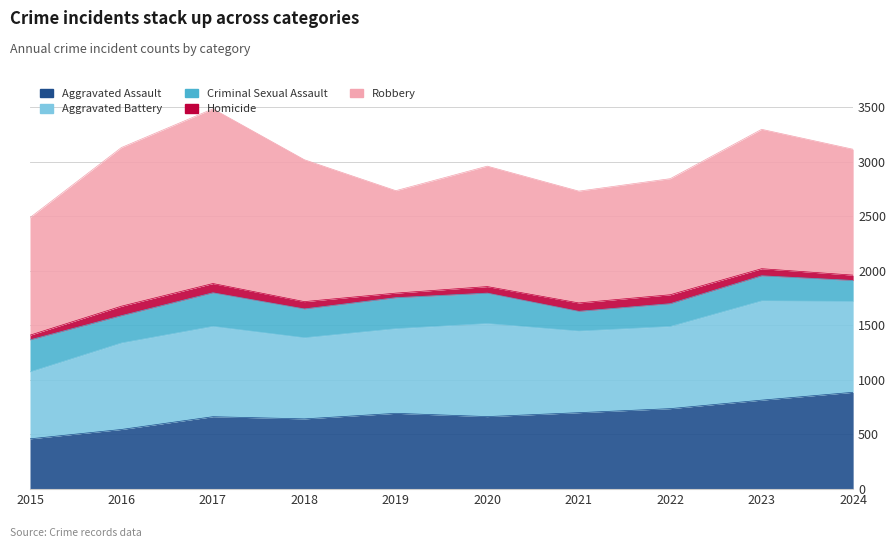

True or false: Robbery and Homicide cross at least once.

False